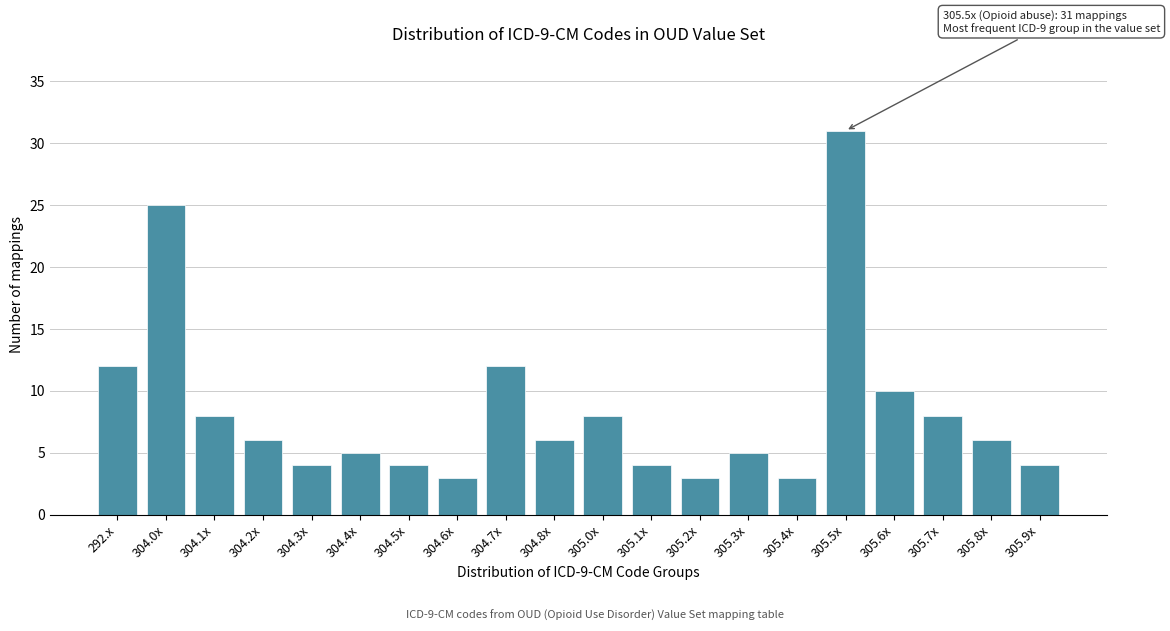

Reading right to left, list all the values displayed in this chart.

305.9x=4	305.8x=6	305.7x=8	305.6x=10	305.5x=31	305.4x=3	305.3x=5	305.2x=3	305.1x=4	305.0x=8	304.8x=6	304.7x=12	304.6x=3	304.5x=4	304.4x=5	304.3x=4	304.2x=6	304.1x=8	304.0x=25	292.x=12